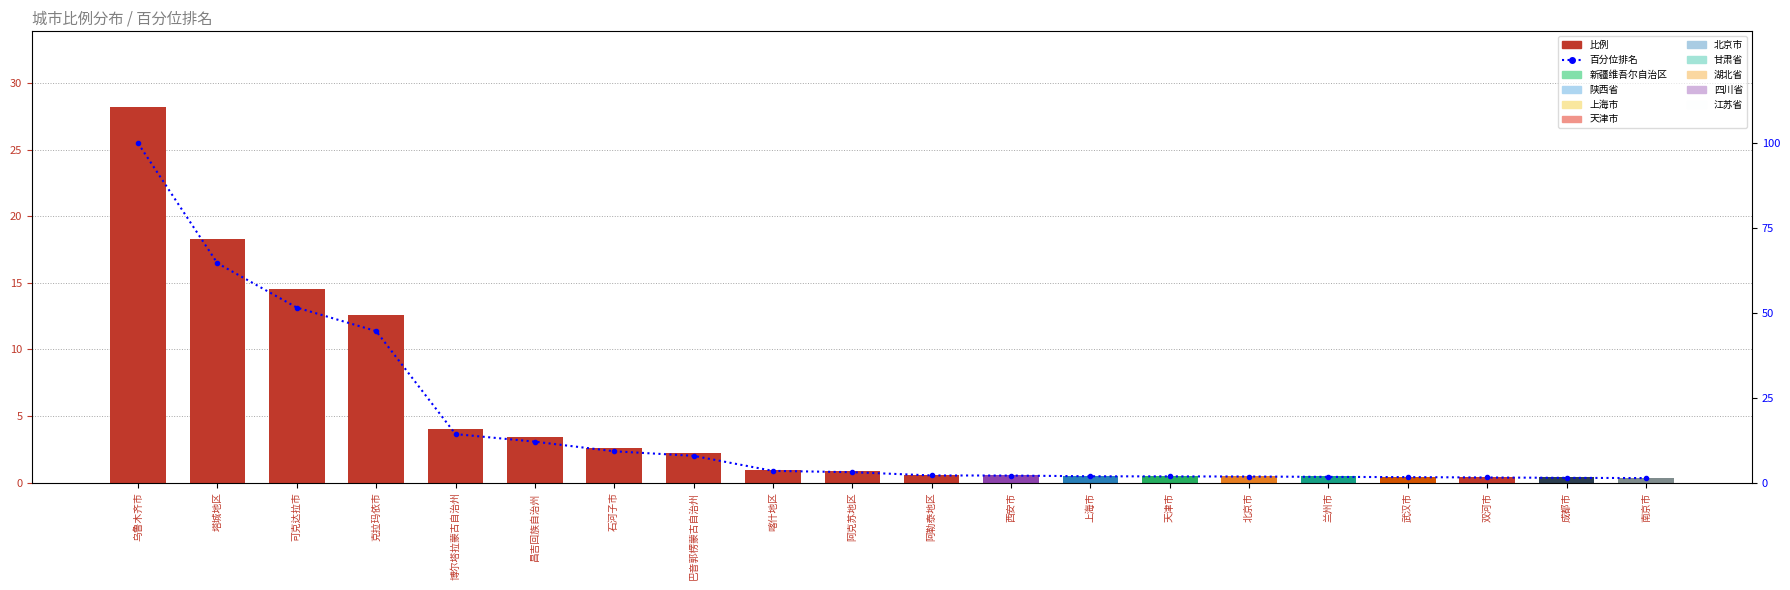

Which series changed the most between 喀什地区 and 西安市?

百分位排名